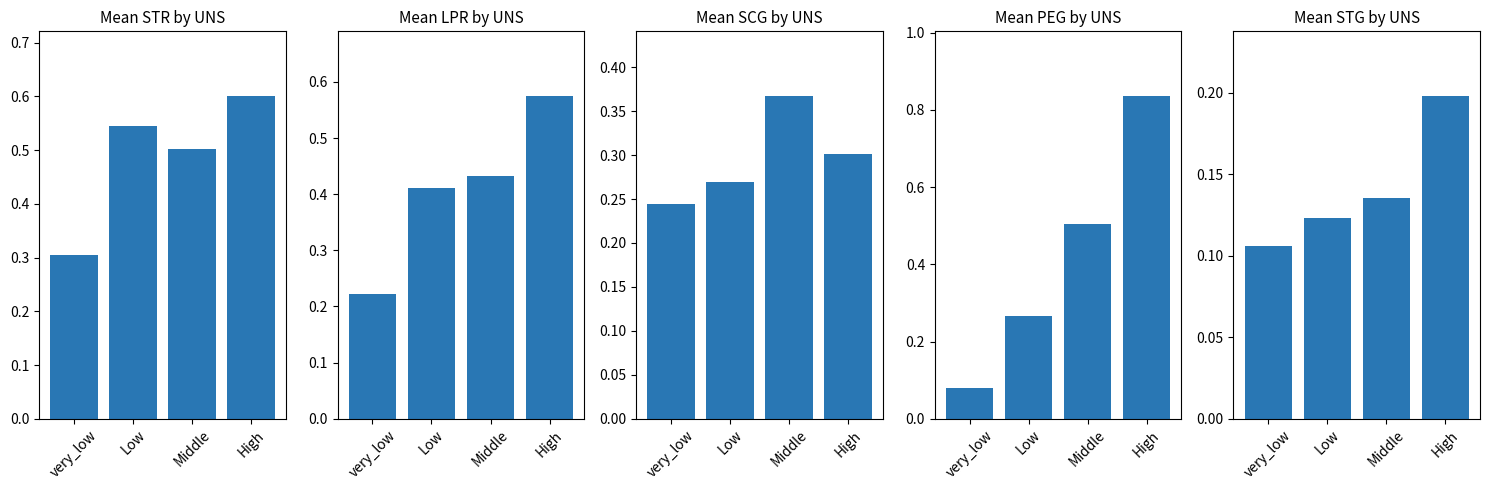

How many STG values are between 0 and 1?

4